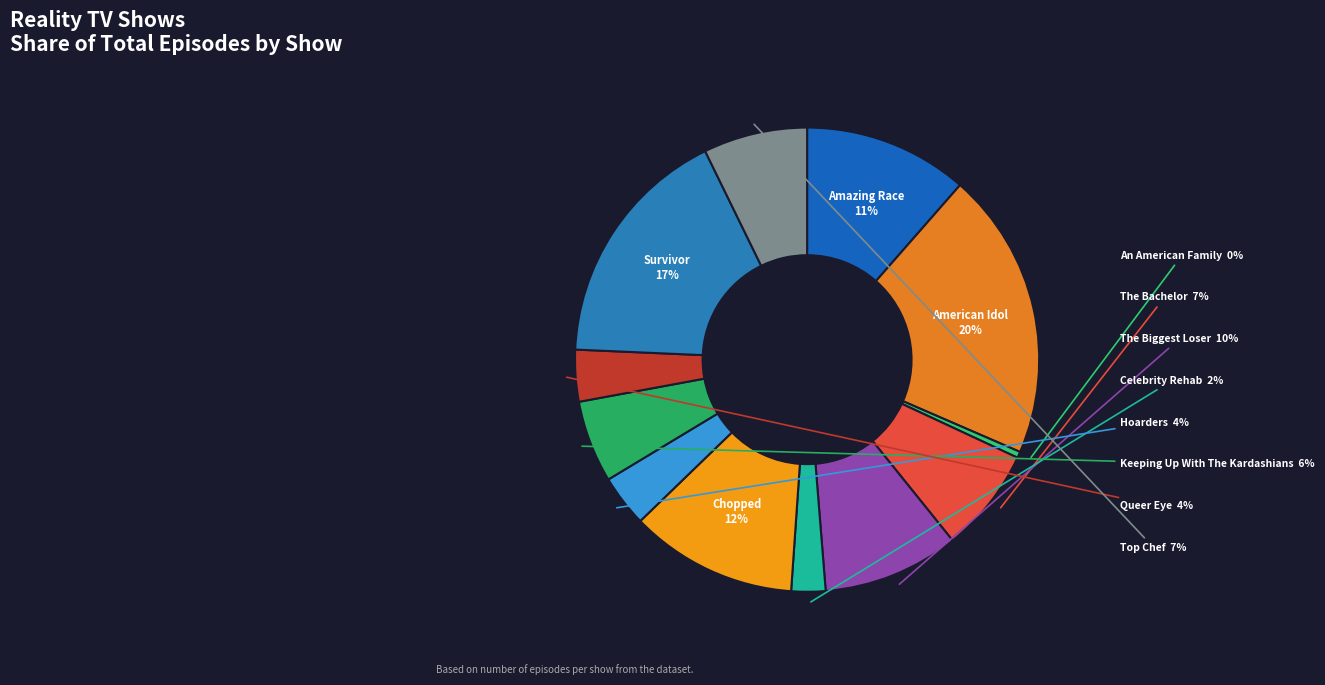

Does any single category account for the majority?

No